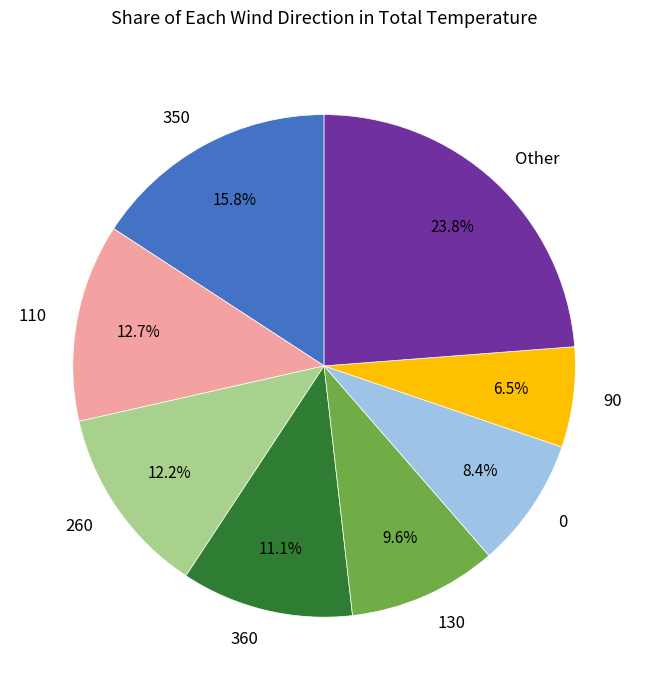

Is there any slice that represents more than half of the pie?

No